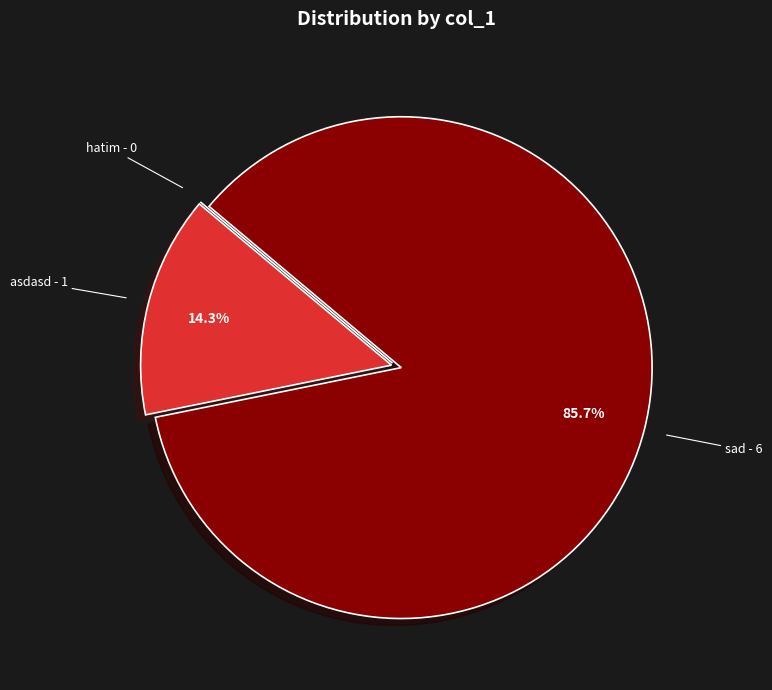

What portion of the pie excludes sad?

14.3%